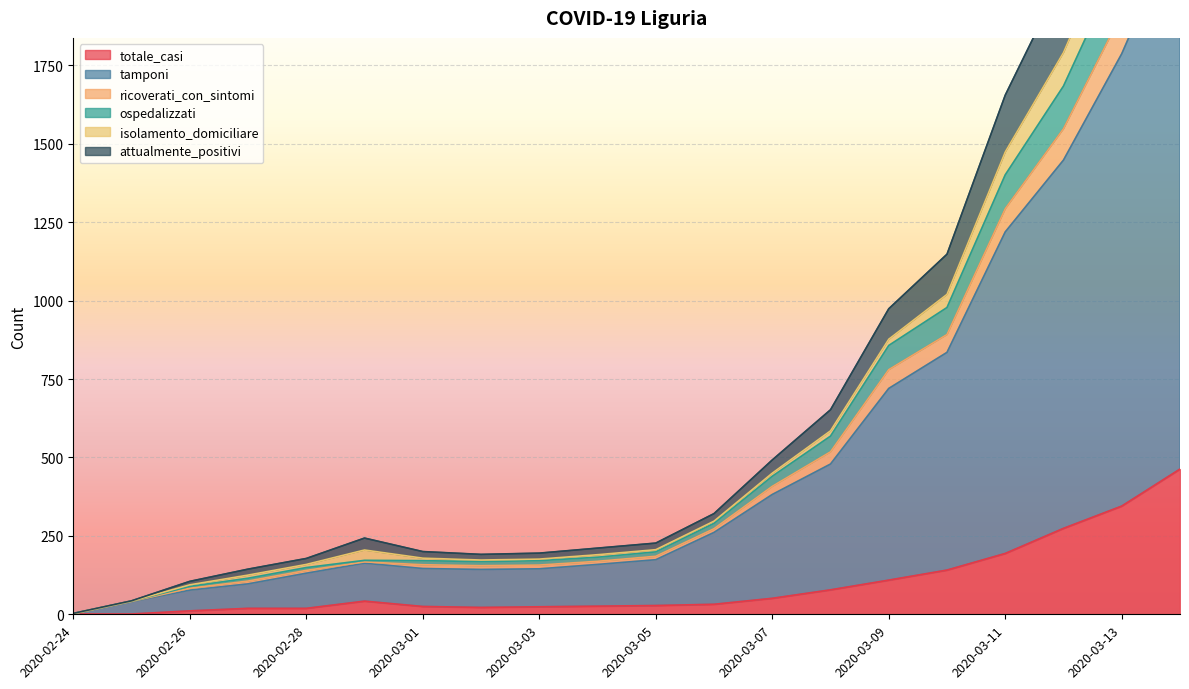

What is the highest value of the totale_casi series?

463